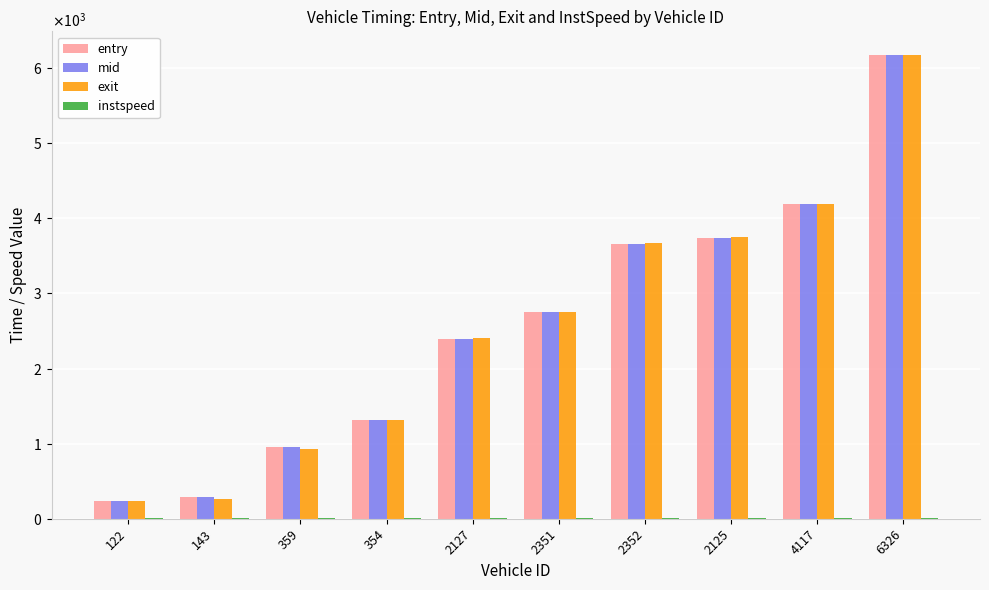

Which series has the widest spread of values?

exit